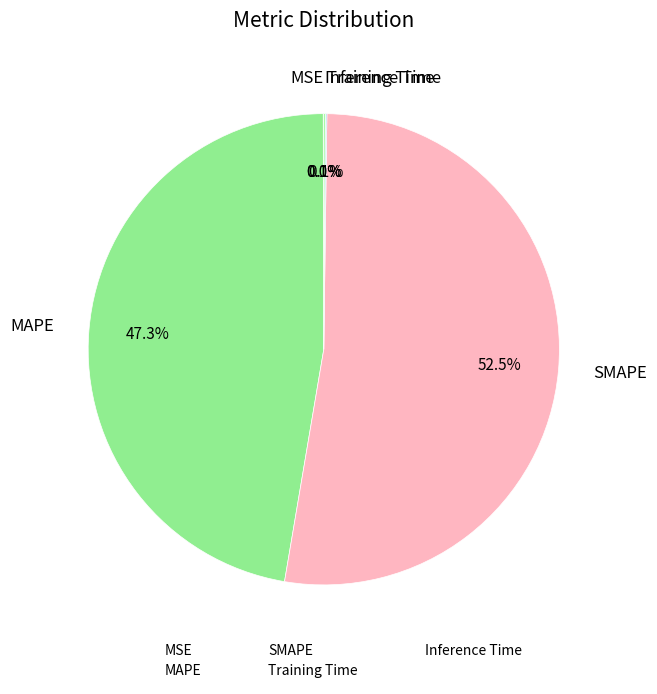

The Training Time slice represents 1% of the pie. True or false?

False